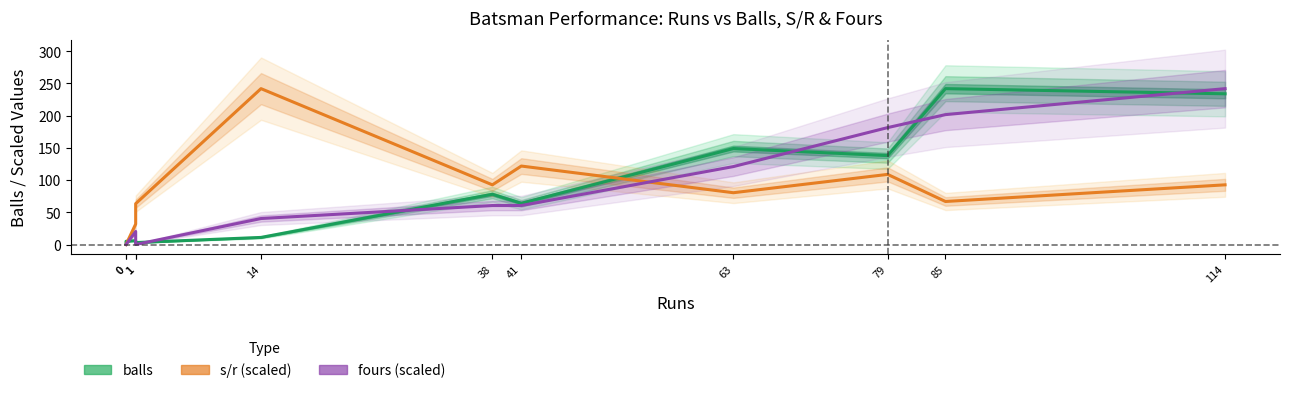

What is the approximate value of balls at 114?

234.0